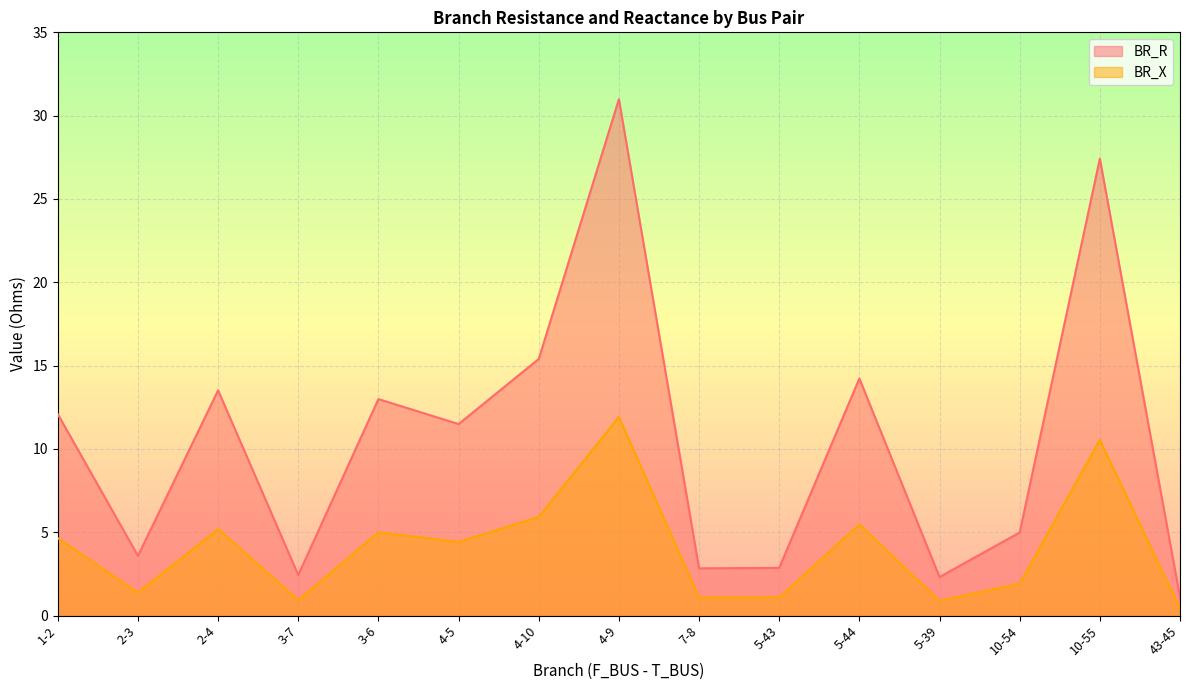

The BR_R series shows 5.5 at 2-3. True or false?

False